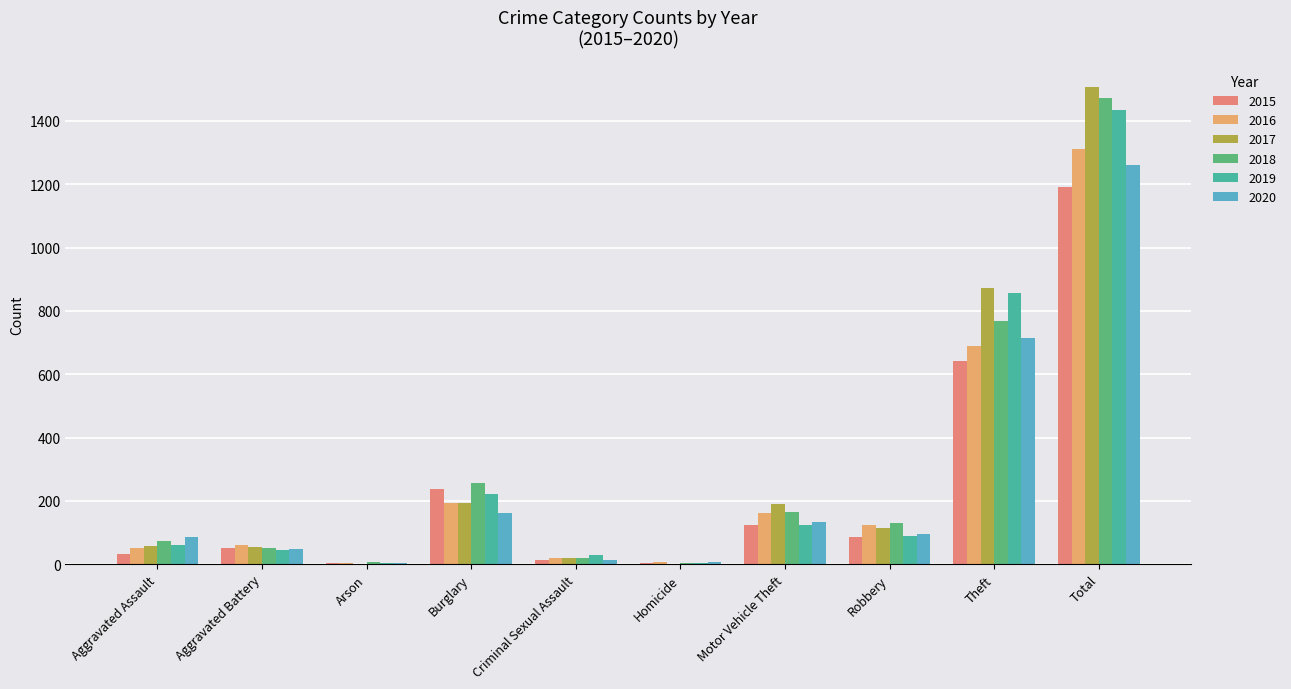

What is the greatest value displayed?

1506